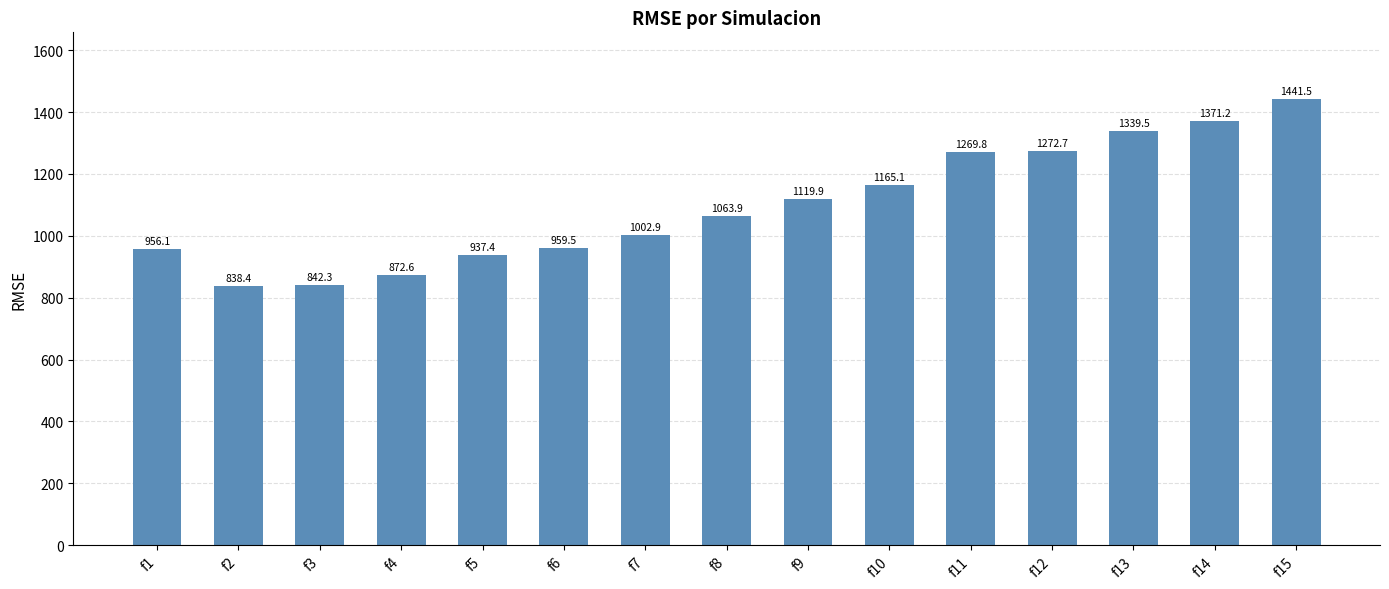

Rank the categories by value from highest to lowest.

f15, f14, f13, f12, f11, f10, f9, f8, f7, f6, f1, f5, f4, f3, f2